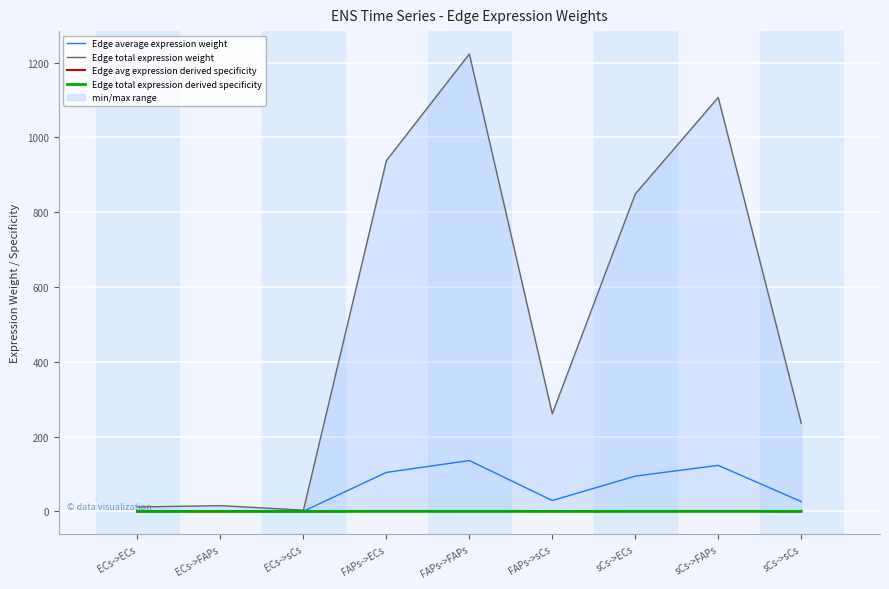

Is it true that Edge avg expression derived specificity equals 0.1 at sCs->FAPs?

False